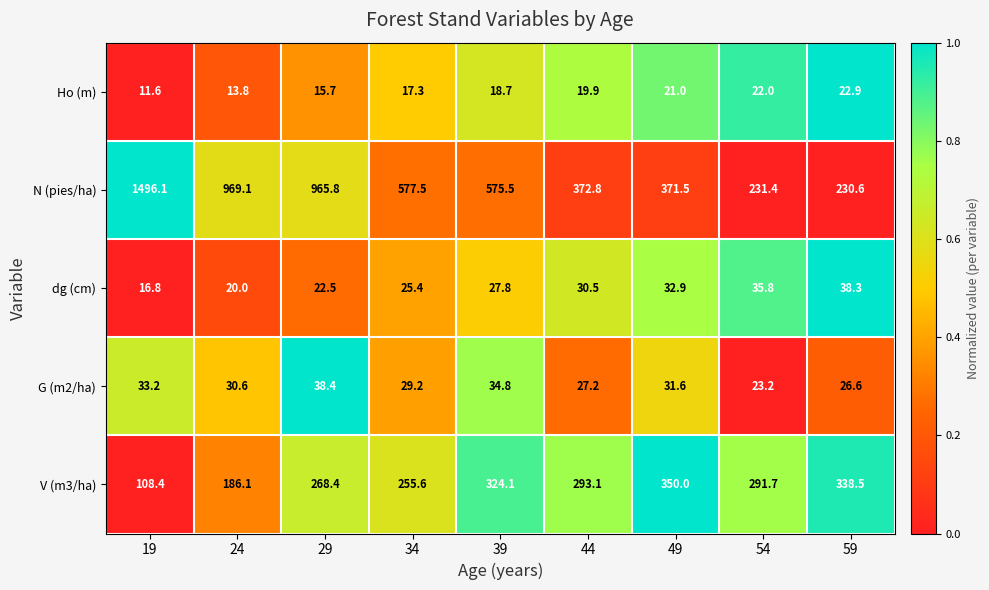

Is it true that N (pies/ha) equals 372.8 at 44?

True